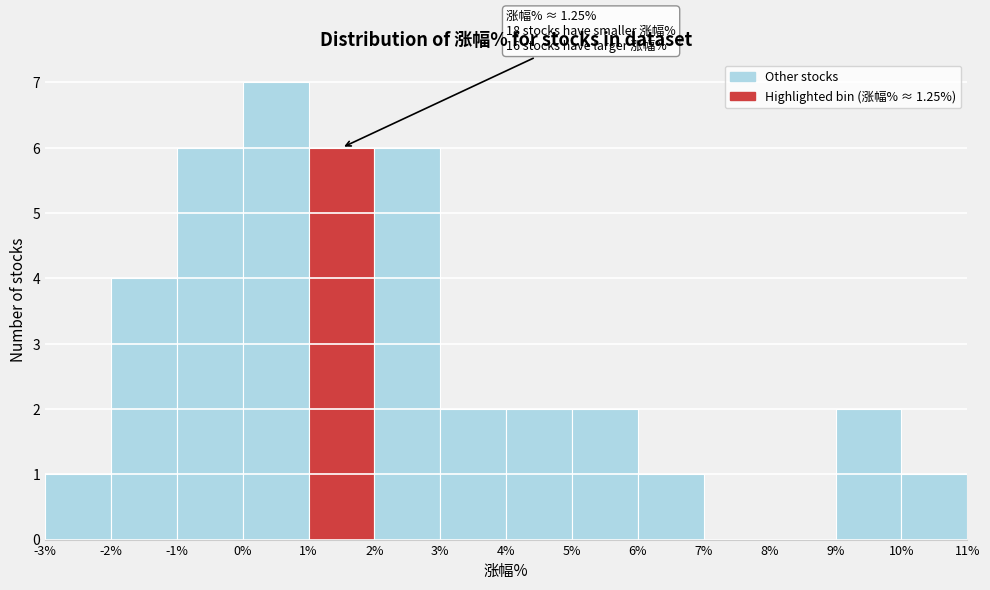

Which range on the x-axis has the tallest bar?

0% to 1%